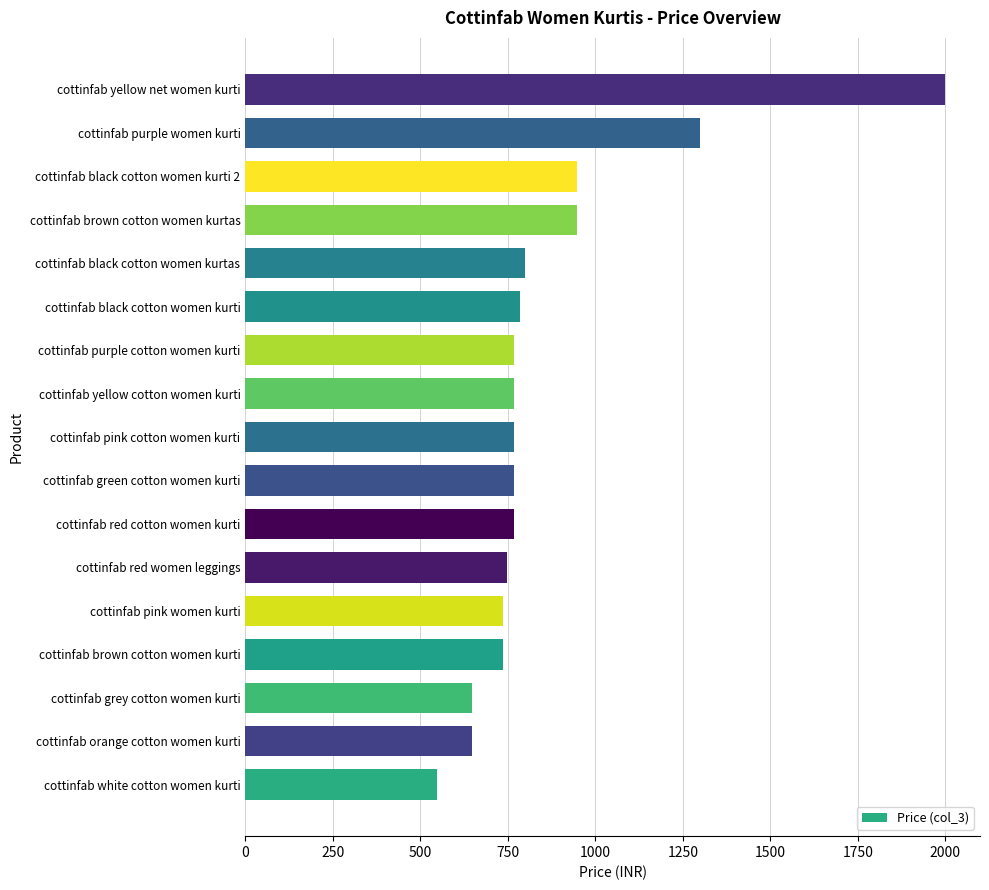

What is the change in value from cottinfab orange cotton women kurti to cottinfab black cotton women kurtas?

+150